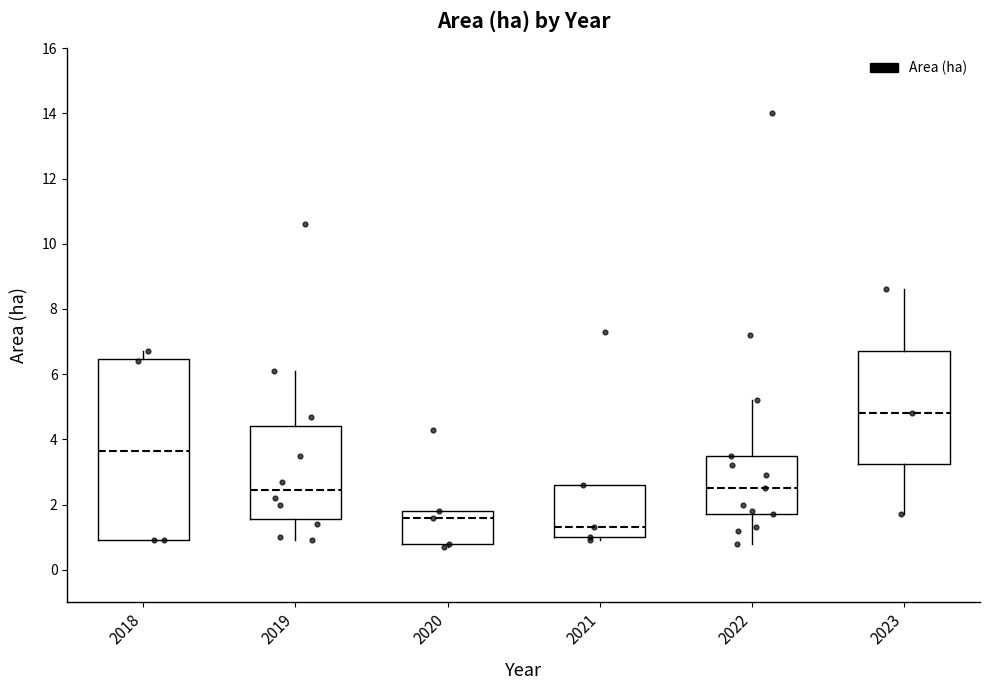

Reading left to right, read every box against the y-axis: the position of its median line, the range the box covers, and the ends of its whiskers. The values are not printed on the chart, so give them approximately, as read against the axis.

2018: median 3.6, box 1.0 to 6.4, whiskers 1.0 to 6.8
2019: median 2.4, box 1.6 to 4.4, whiskers 1.0 to 6.2
2020: median 1.6, box 0.8 to 1.8, whiskers 0.8 (just below the box's lower edge) to 1.8
2021: median 1.4, box 1.0 to 2.6, whiskers 1.0 (just below the box's lower edge) to 2.6
2022: median 2.6, box 1.8 to 3.6, whiskers 0.8 to 5.2
2023: median 4.8, box 3.2 to 6.8, whiskers 1.8 to 8.6